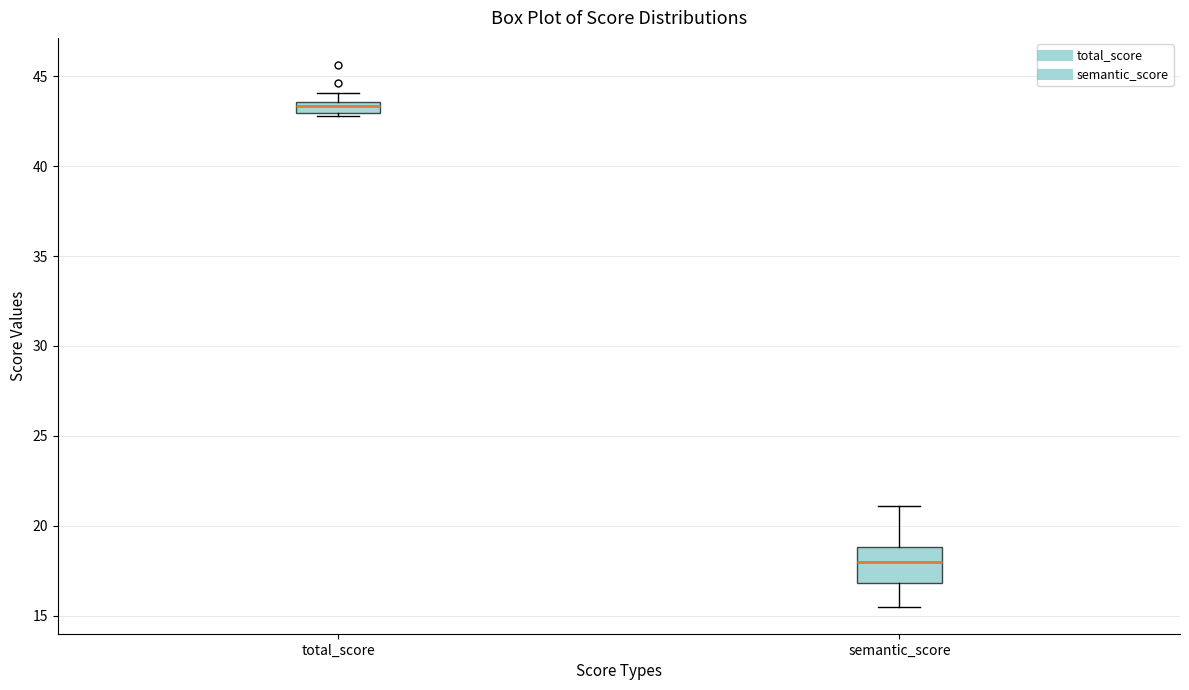

Where is the upper edge of the box for total_score on the y-axis? The values are not printed on the chart, so give them approximately, as read against the axis.

43.5